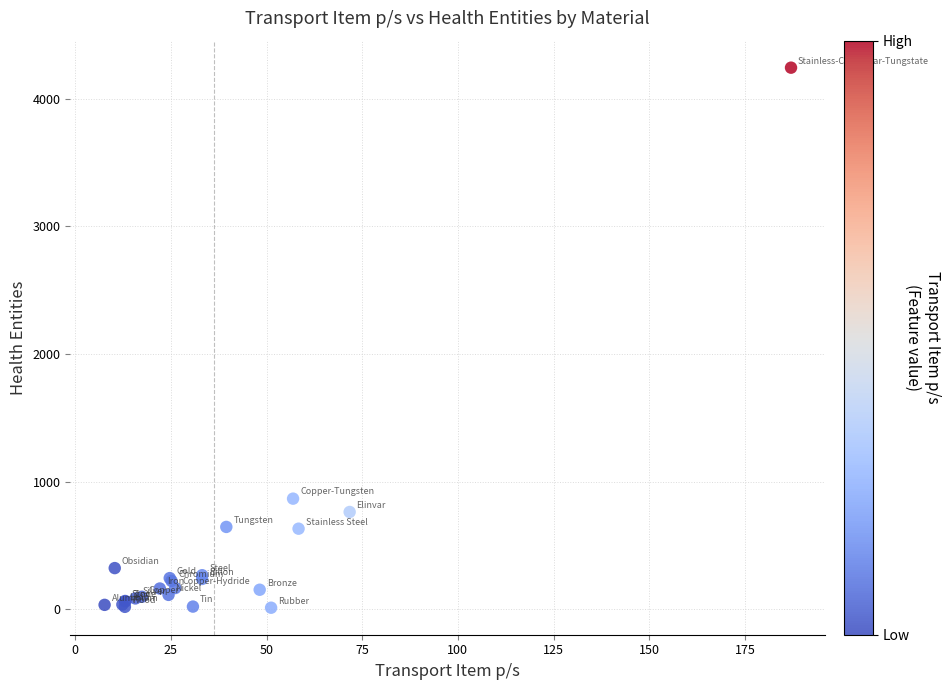

What Y value in the scatter plot is closest to 2127?

866.0